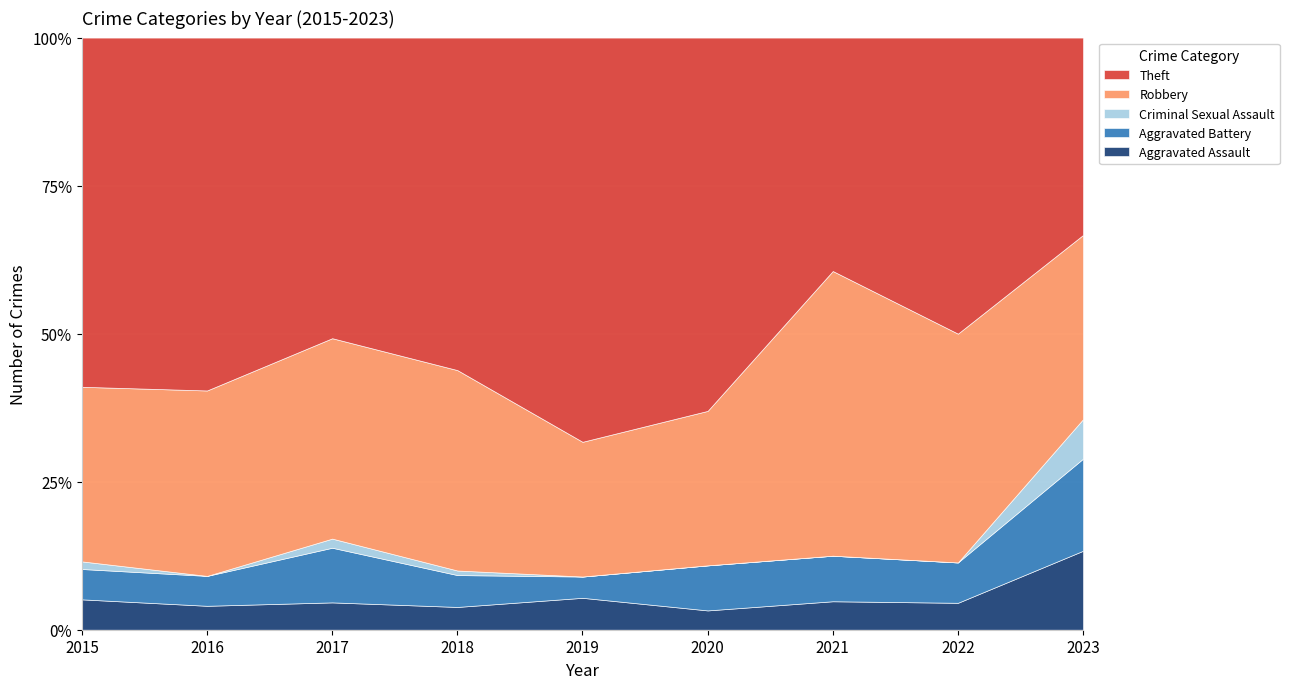

Count the number of categories in the chart.

9